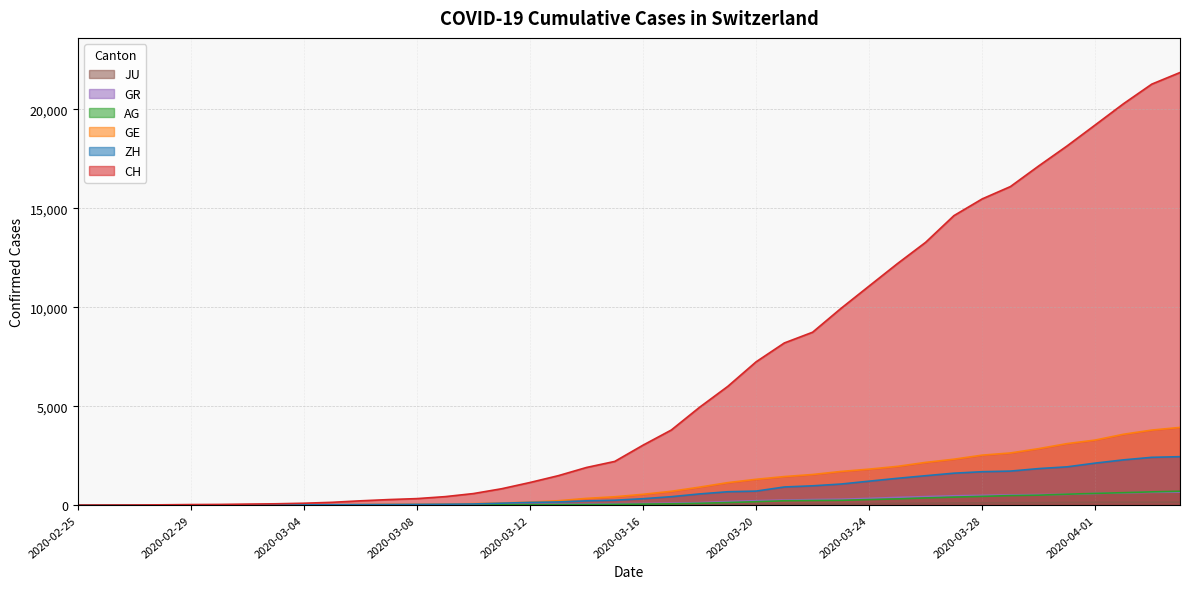

What is the total value across all series at 2020-03-09?

580